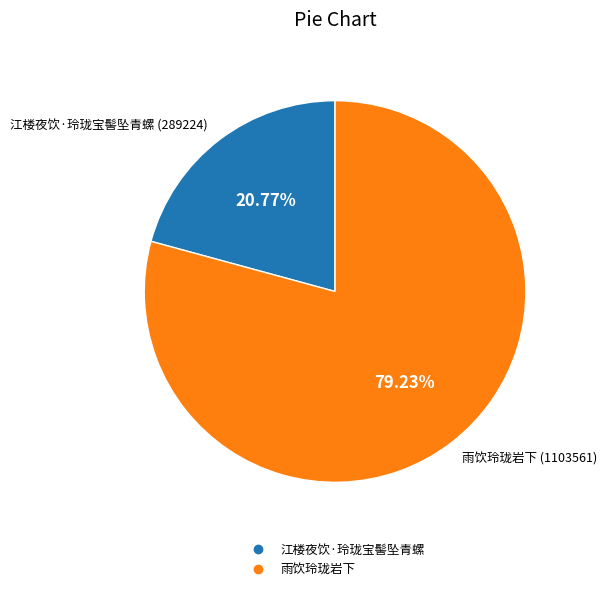

To the nearest percent, what is the difference between the 江楼夜饮·玲珑宝髻坠青螺 and 雨饮玲珑岩下 slice percentages?

58%